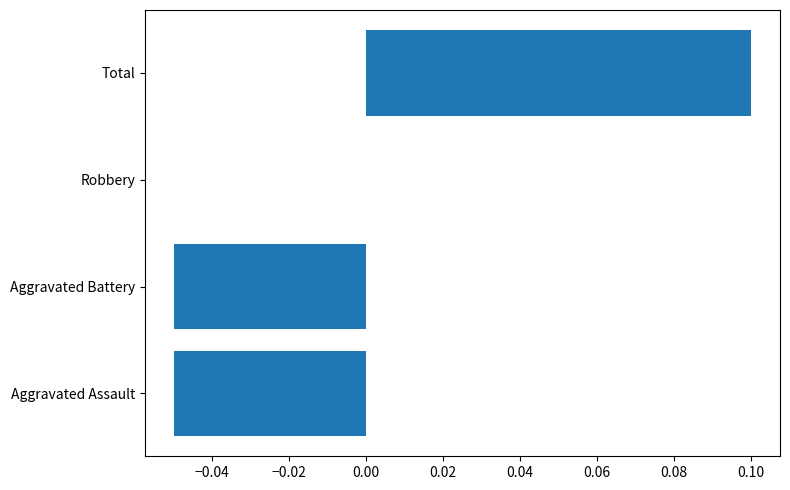

Is it true that the value at Robbery is 0.1?

False